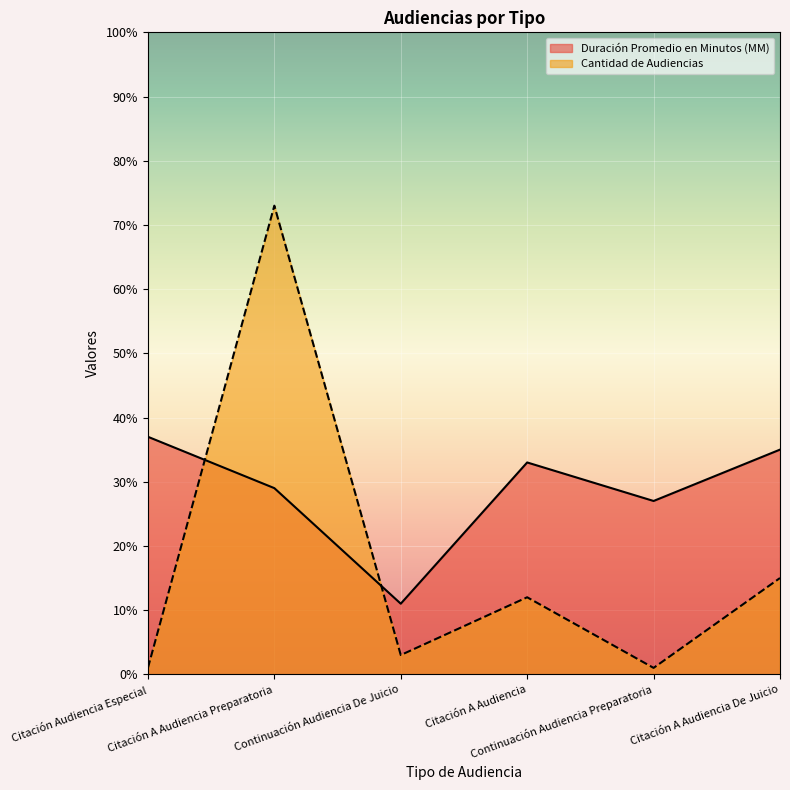

How many lines are shown in the chart?

2